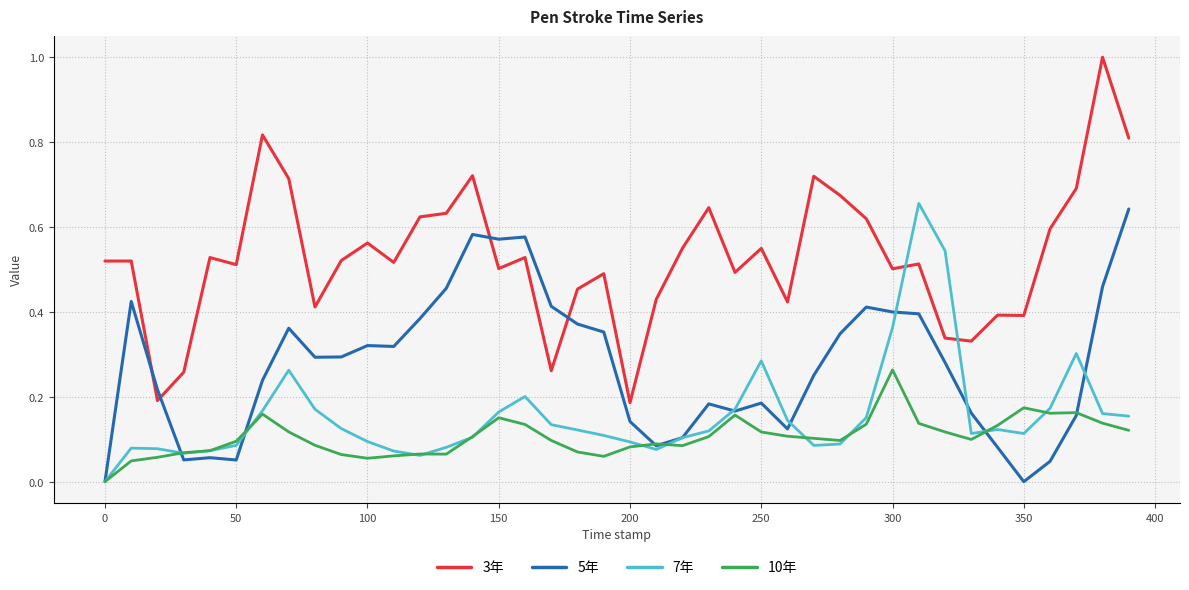

How many interior local peaks does the 7年 series have?

7